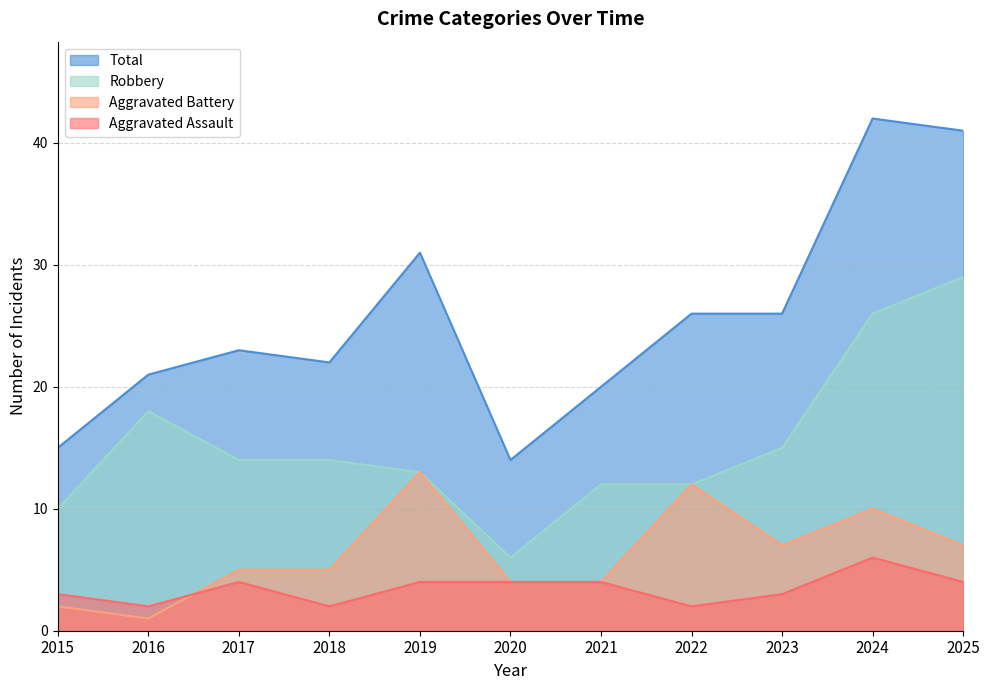

What is the average value of the Total series?

26